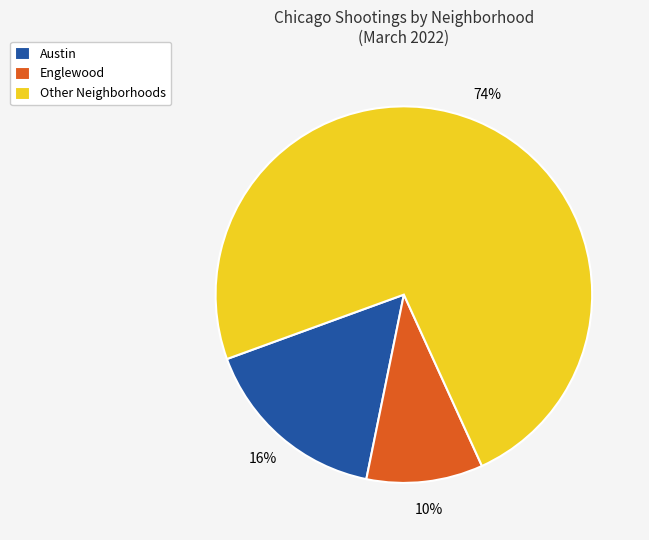

Is the sum of Other Neighborhoods and Austin greater than half?

Yes